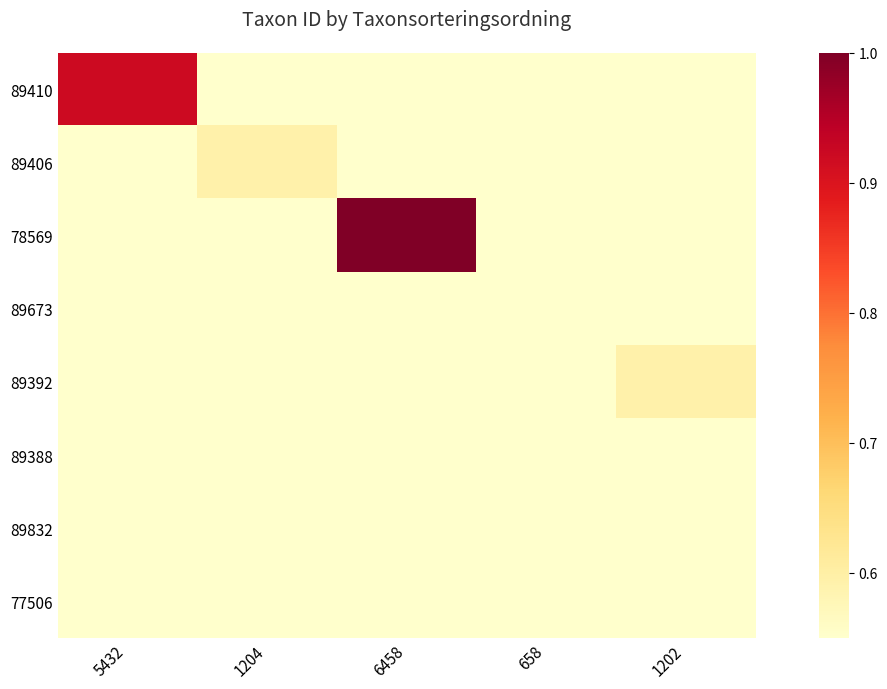

At which category is the sum across all series the highest?

6458